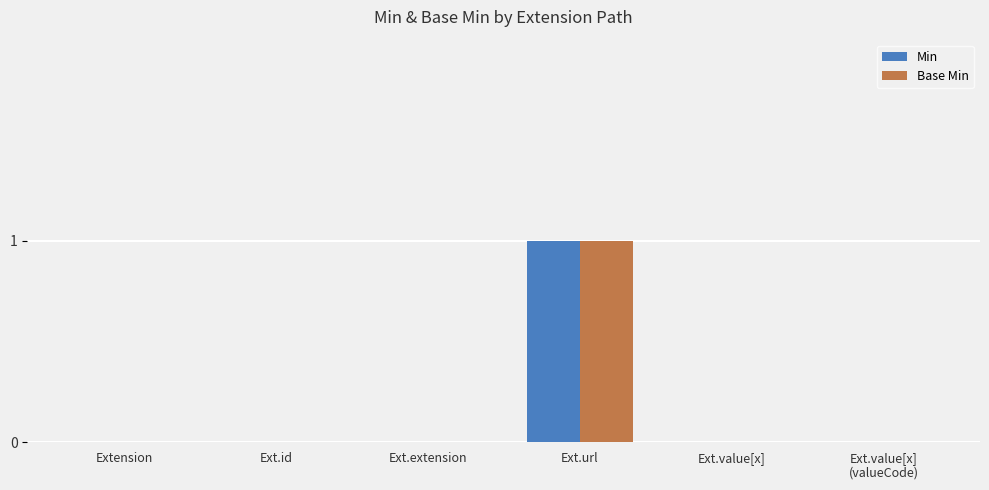

The Base Min series shows 1 at Ext.url. True or false?

True